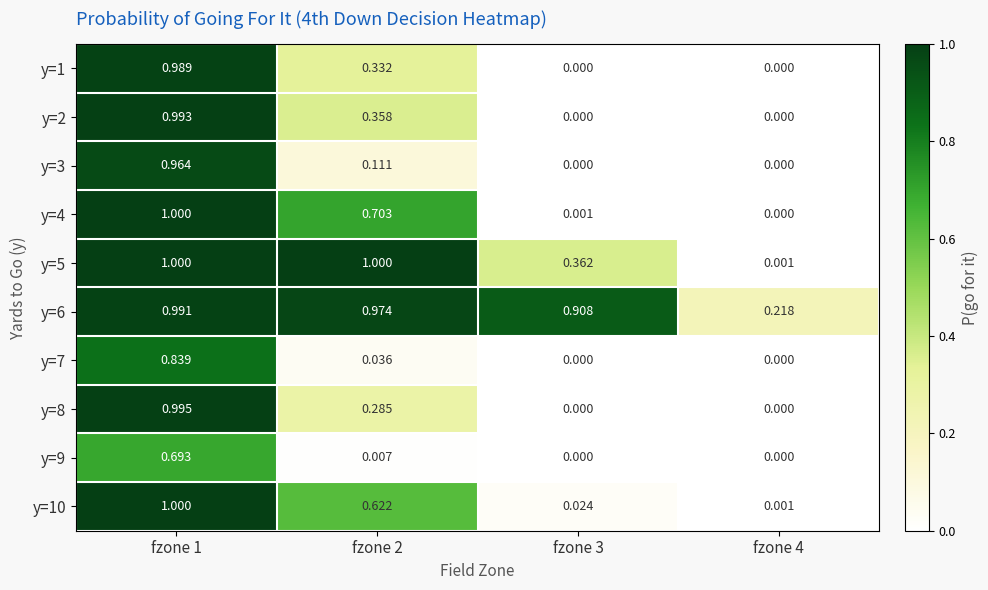

At how many categories does at least one series exceed 0?

4